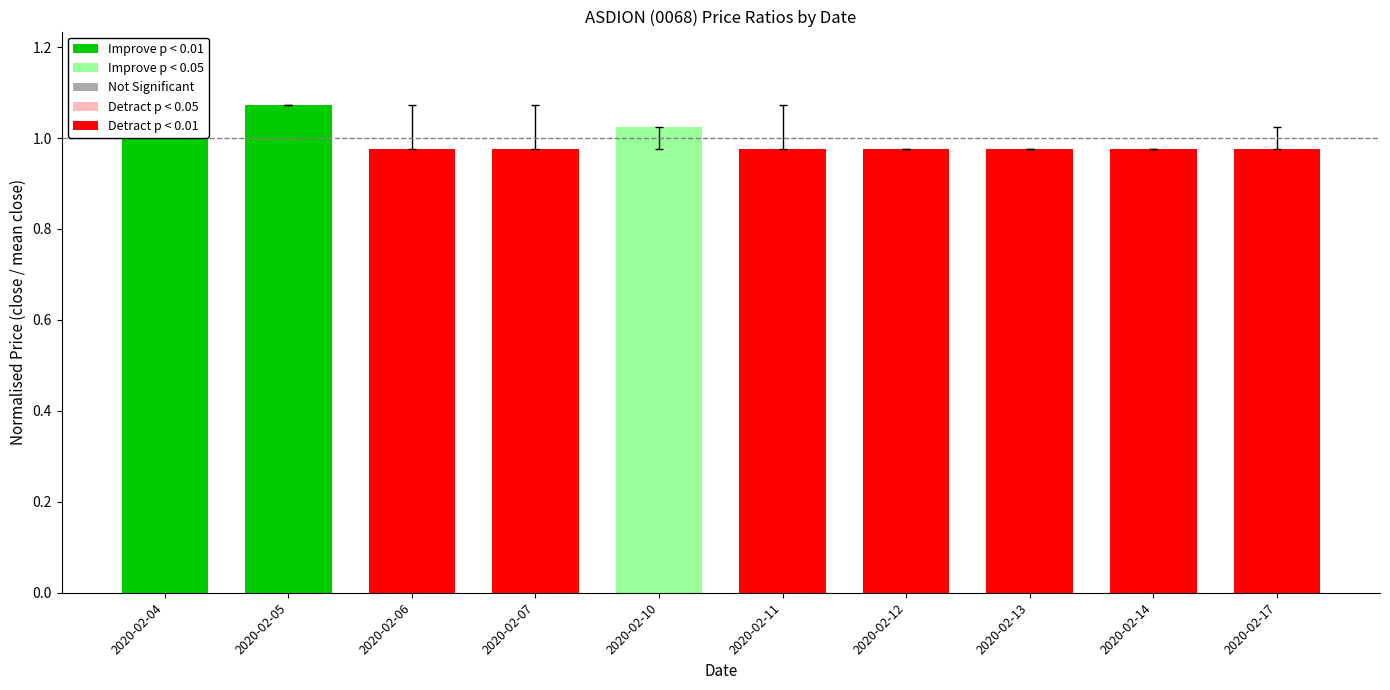

The value of low at 2020-02-07 is 1.0. True or false?

True